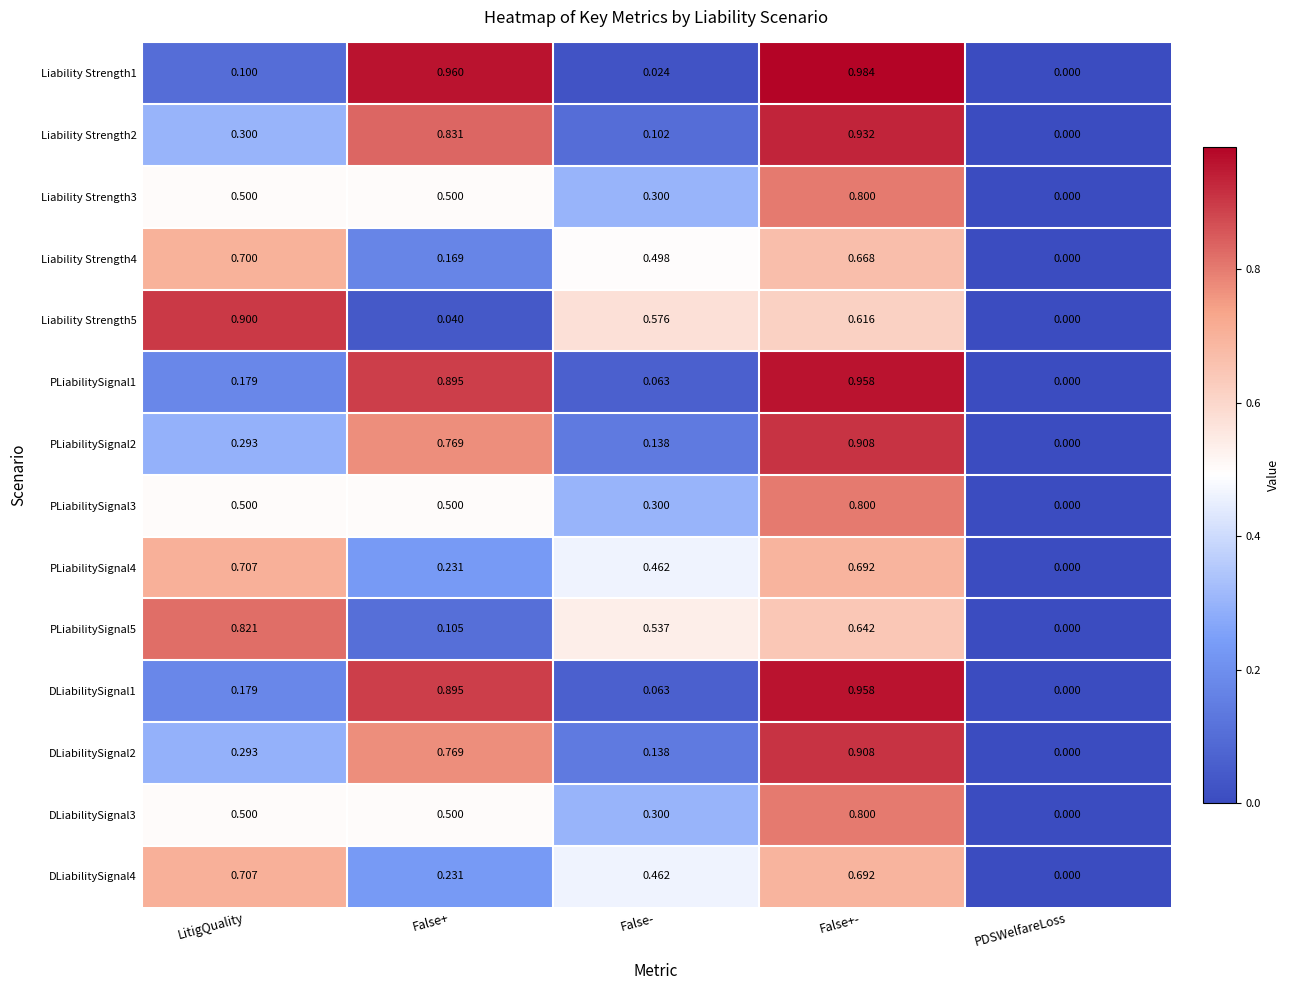

Which series has the largest total across all categories?

Liability Strength2